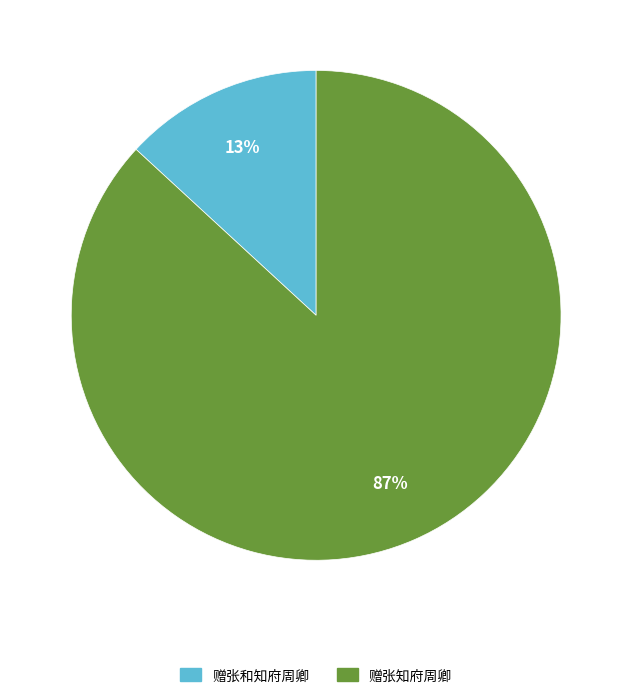

Which category accounts for the majority?

赠张知府周卿